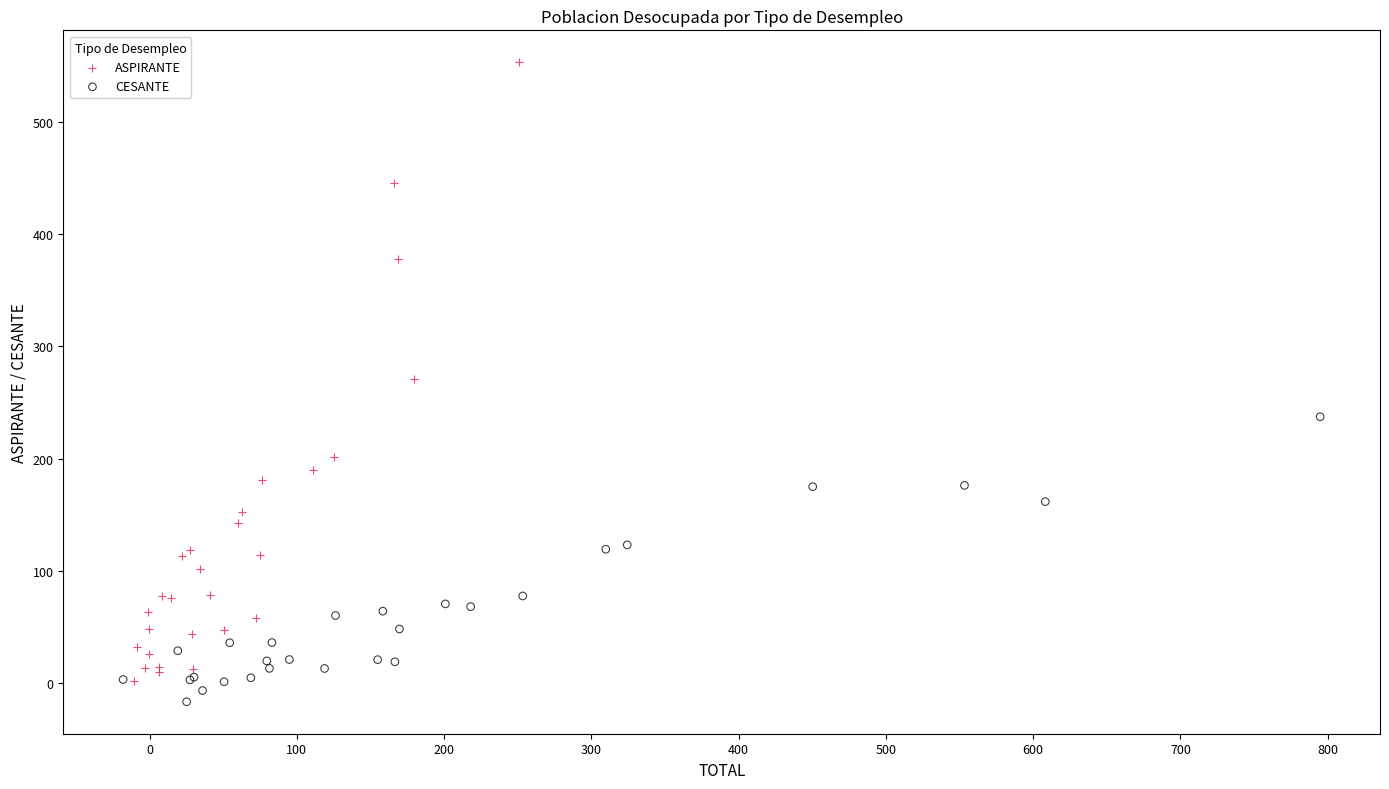

Which series reaches the maximum Y coordinate?

ASPIRANTE